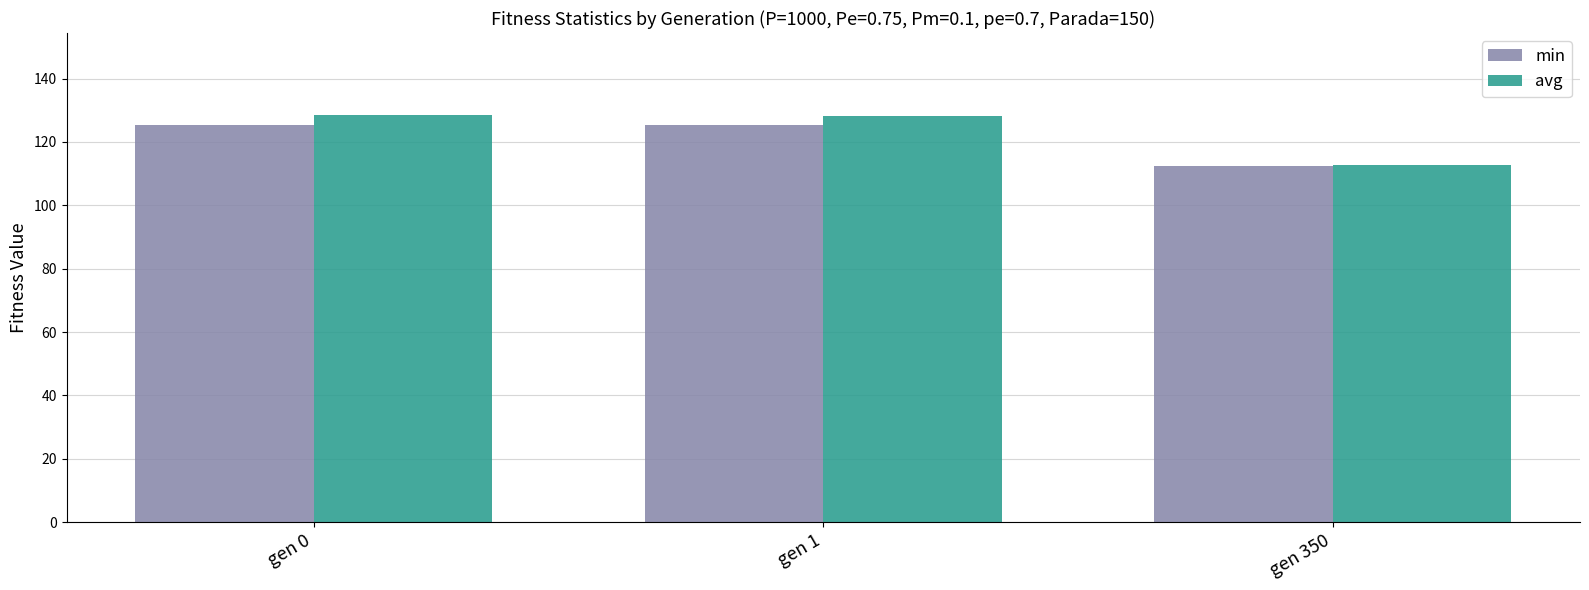

Which category has the lowest value across all series?

gen 350